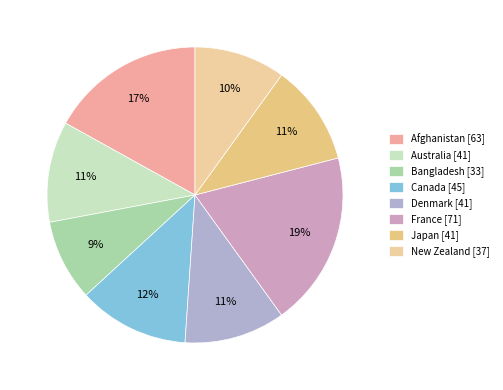

To the nearest percent, what percentage of the pie is Denmark?

11%